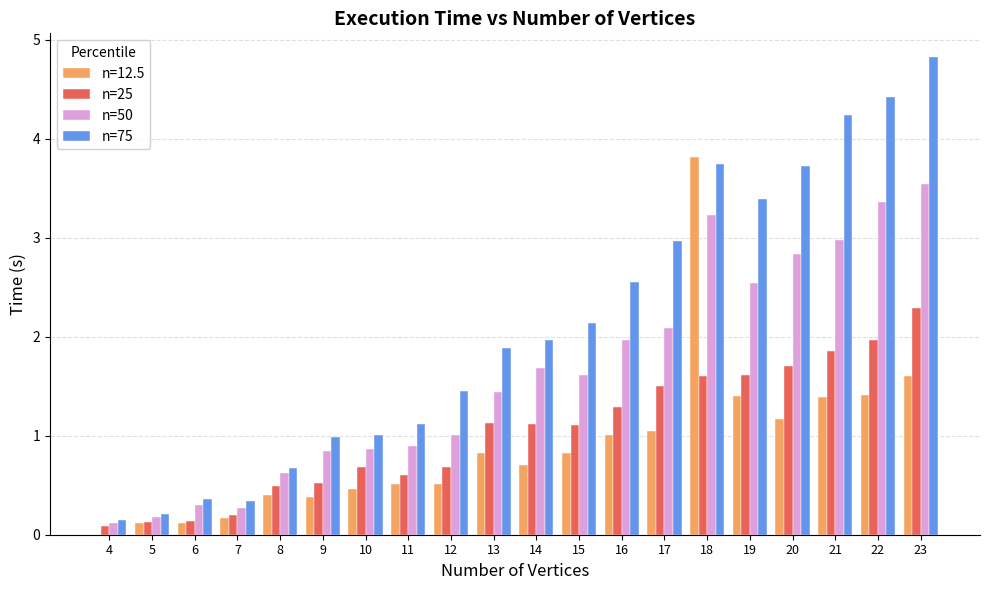

Which label corresponds to the largest value in the chart?

23